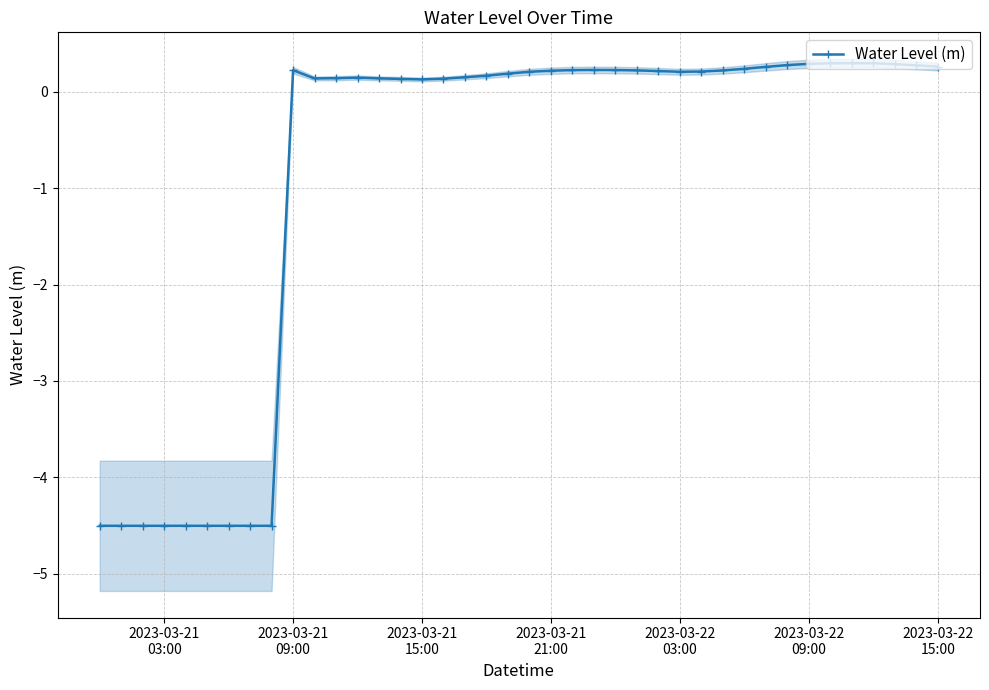

Reading right to left, extract all data points from this chart.

0.3	0.3	0.3	0.3	0.3	0.3	0.3	0.3	0.3	0.2	0.2	0.2	0.2	0.2	0.2	0.2	0.2	0.2	0.2	0.2	0.2	0.2	0.1	0.1	0.1	0.1	0.1	0.1	0.1	0.1	0.2	-4.5	-4.5	-4.5	-4.5	-4.5	-4.5	-4.5	-4.5	-4.5